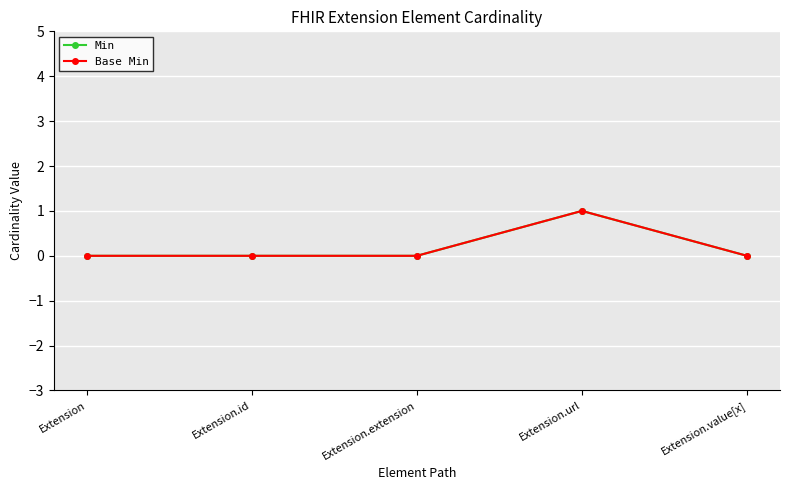

At which label is Base Min closest to 0?

Extension